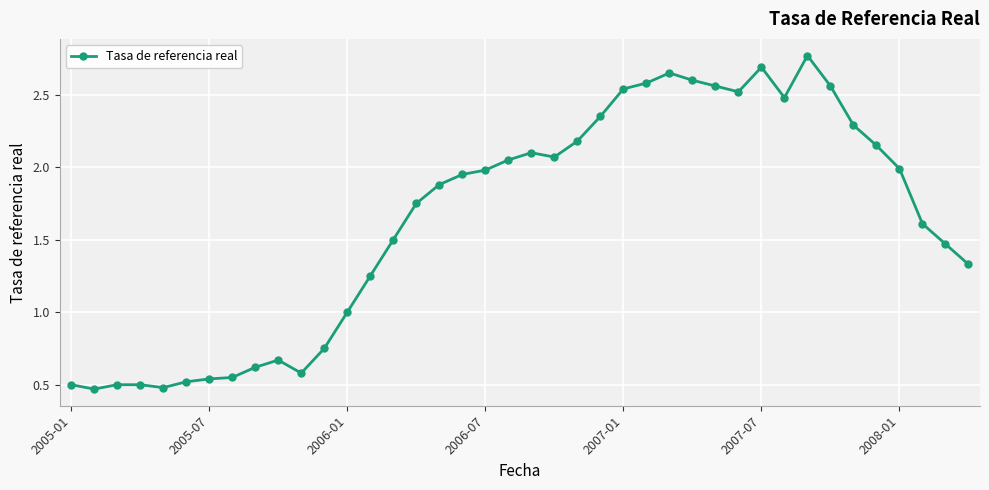

True or false: the data has more than 0 interior local peaks.

True